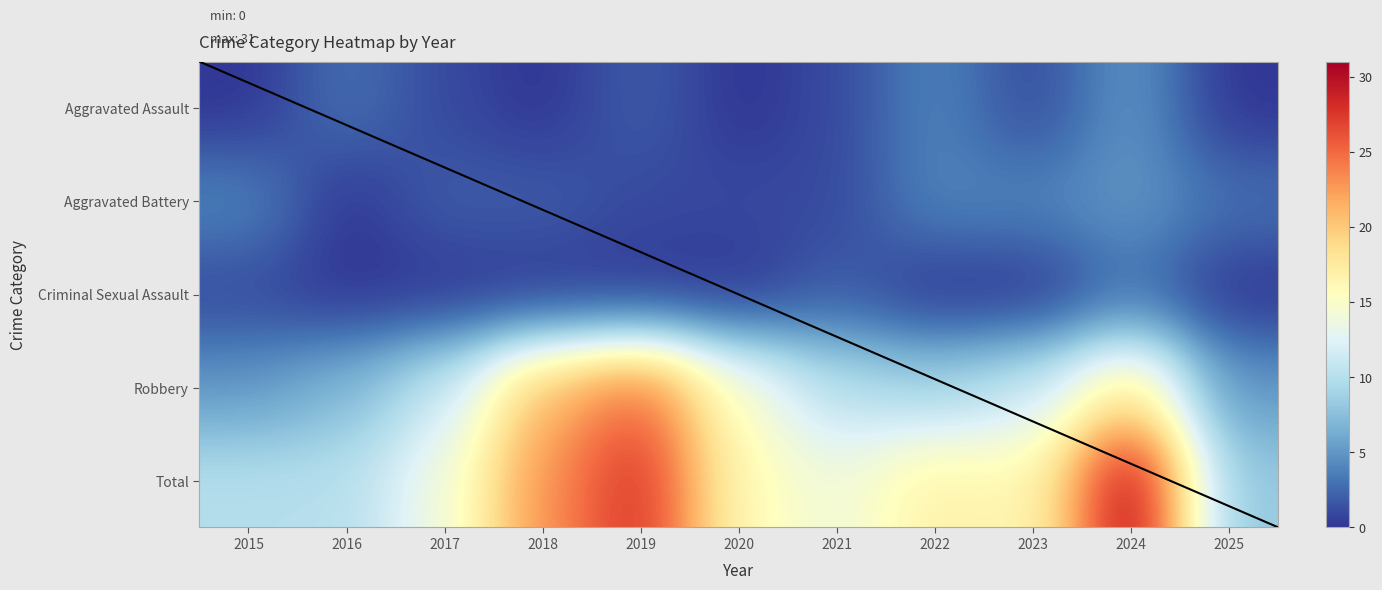

Is it true that Total equals 14 at 2021?

True